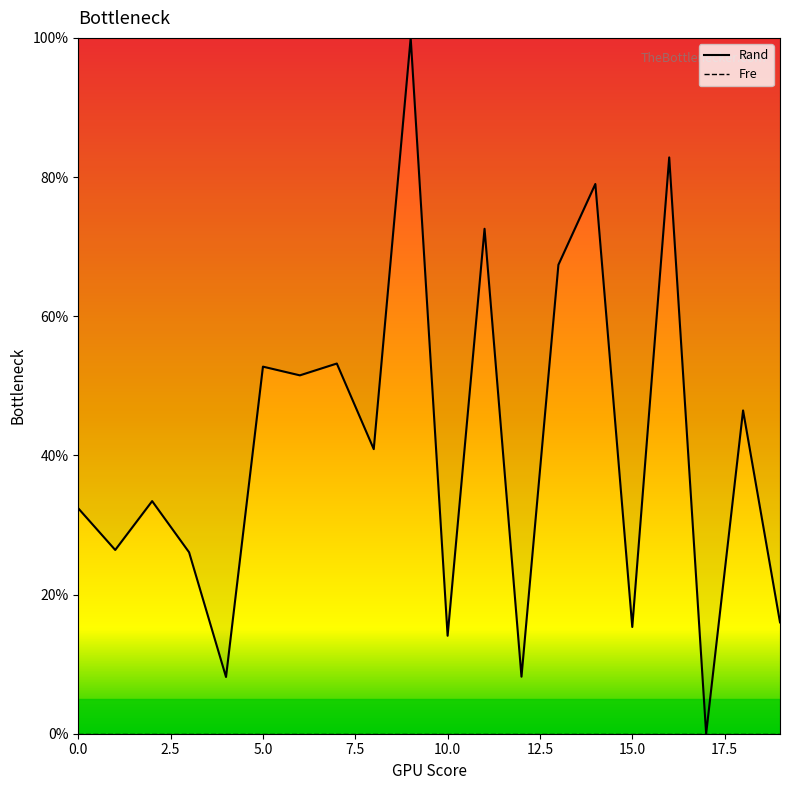

Is this an area chart (filled region under the line)?

Yes